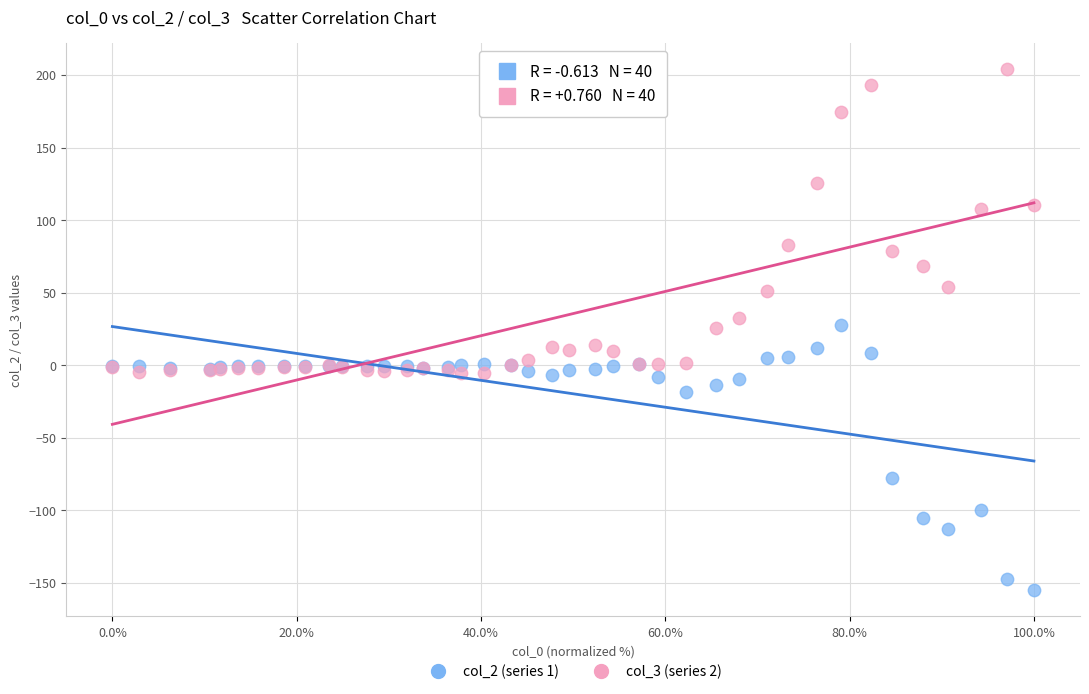

Which series contains the lowest Y value?

col_2 (series 1)